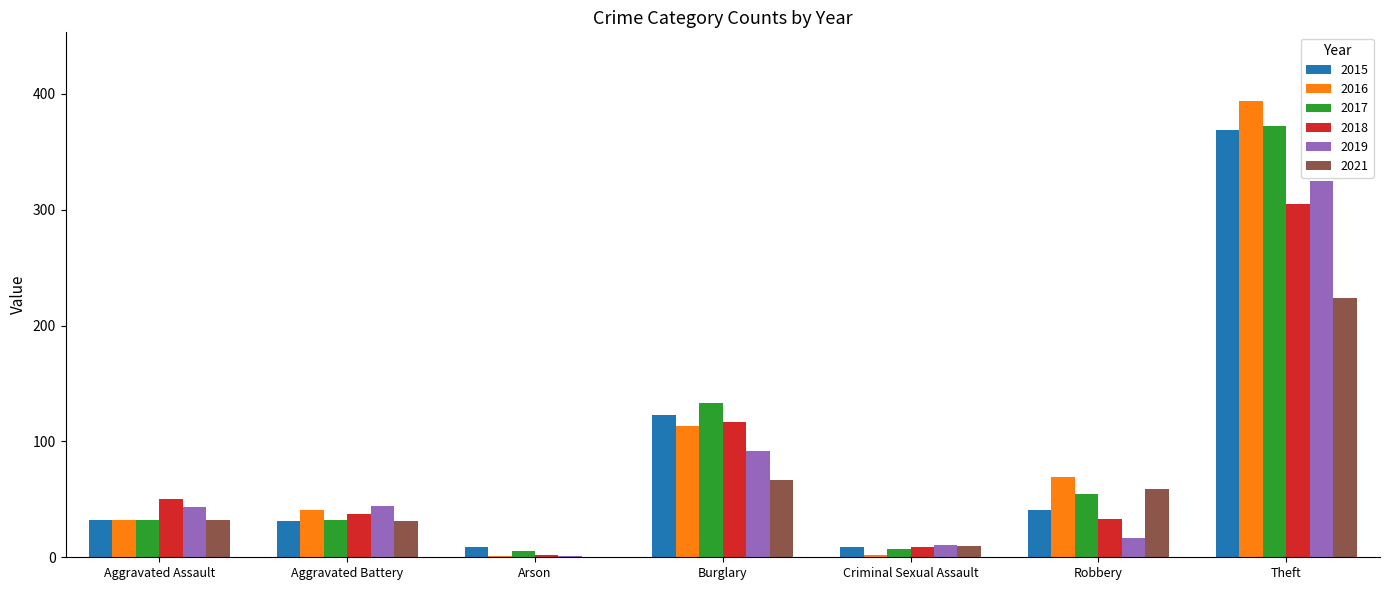

Where is 2016 nearest to the value 197?

Burglary